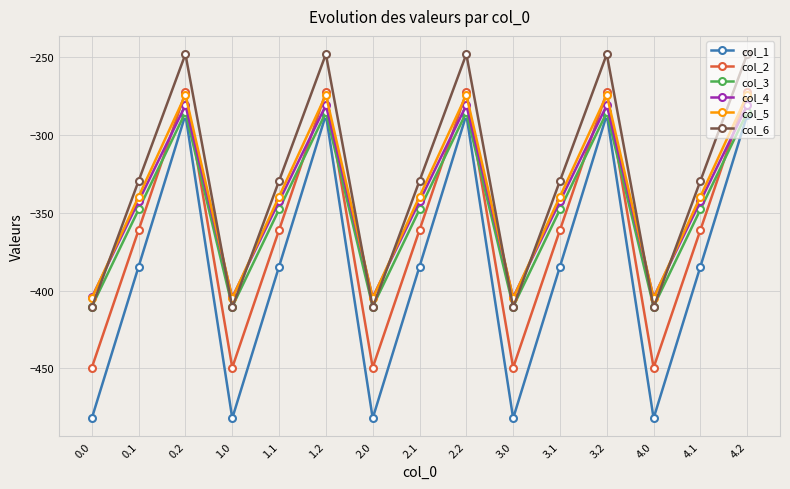

Which series ends up on top after the final intersection of col_5 and col_4?

col_5